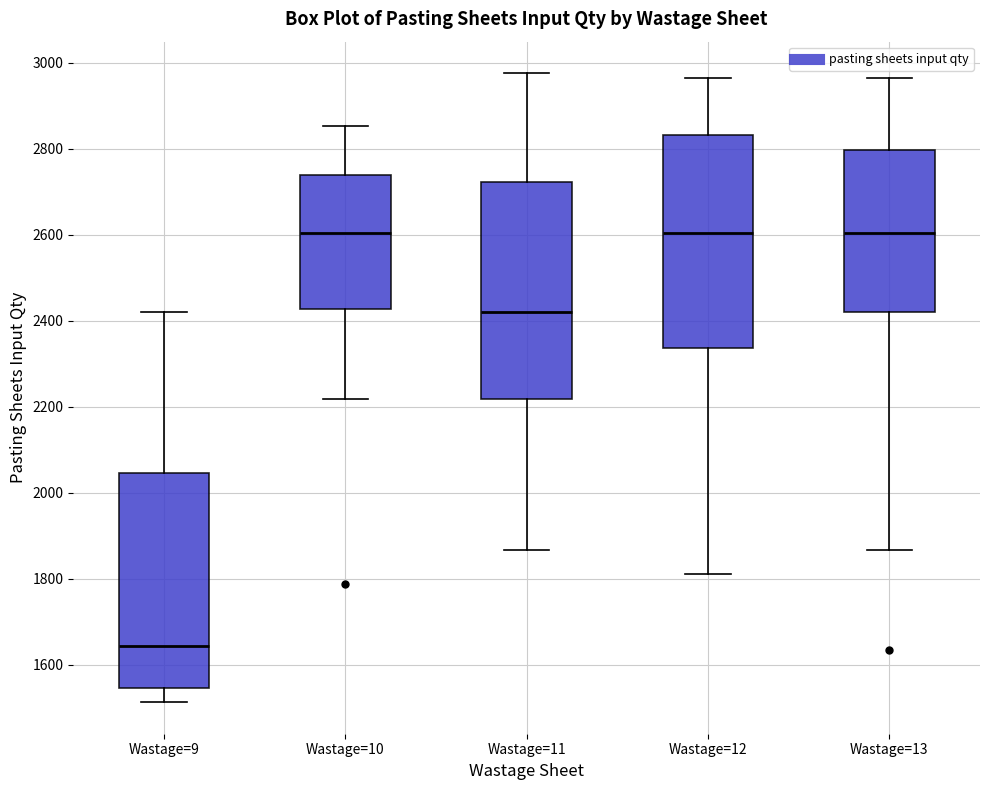

Where does the lower whisker of the box for Wastage=13 end on the y-axis? The values are not printed on the chart, so give them approximately, as read against the axis.

1860